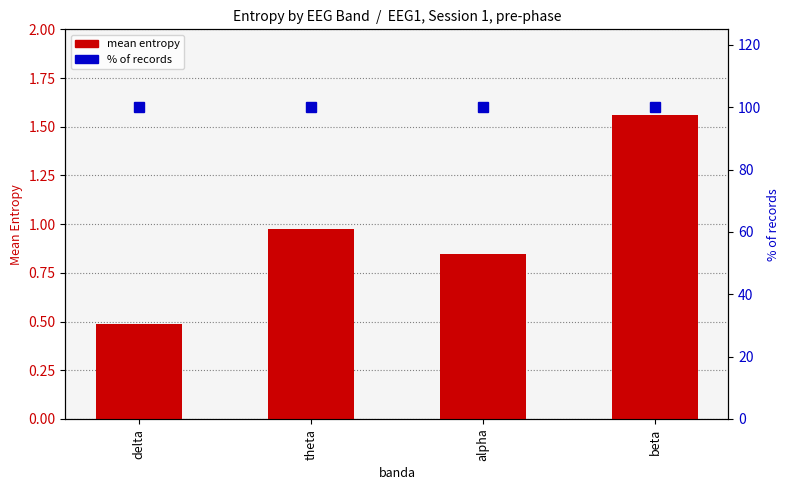

What is the spread (max minus min) of values at theta?

99.0